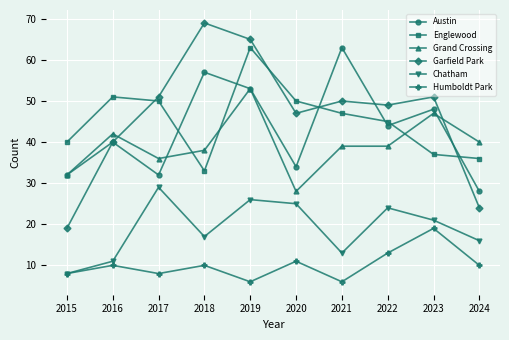

Rank the series at 2020 from highest to lowest value.

Englewood, Garfield Park, Austin, Grand Crossing, Chatham, Humboldt Park